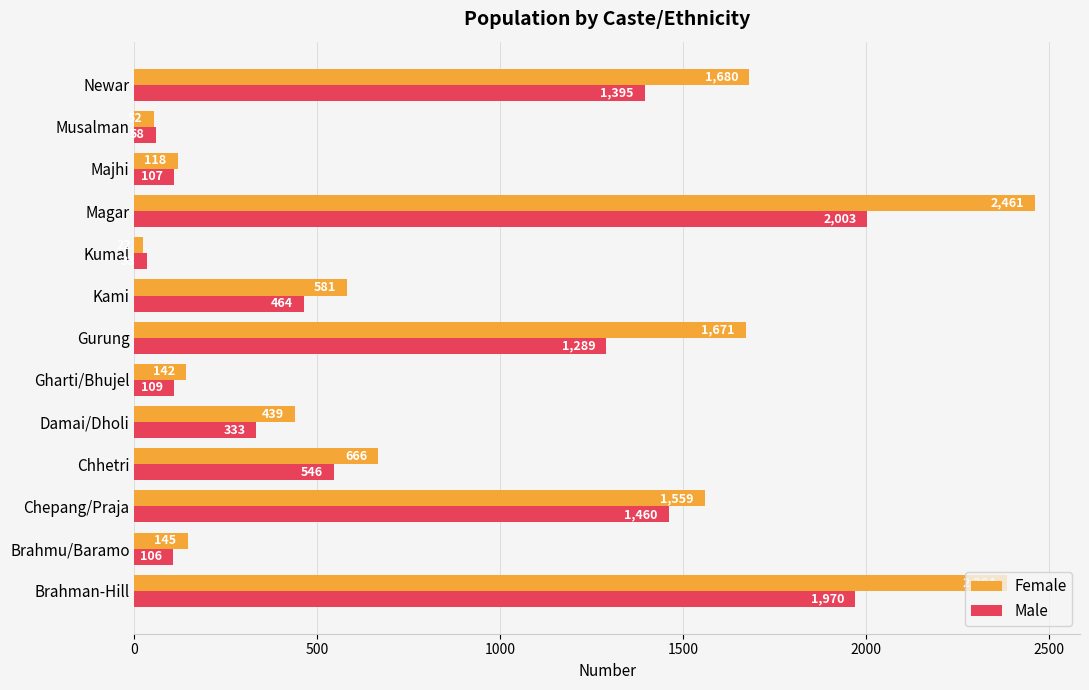

At which label is Female closest to 1241?

Chepang/Praja